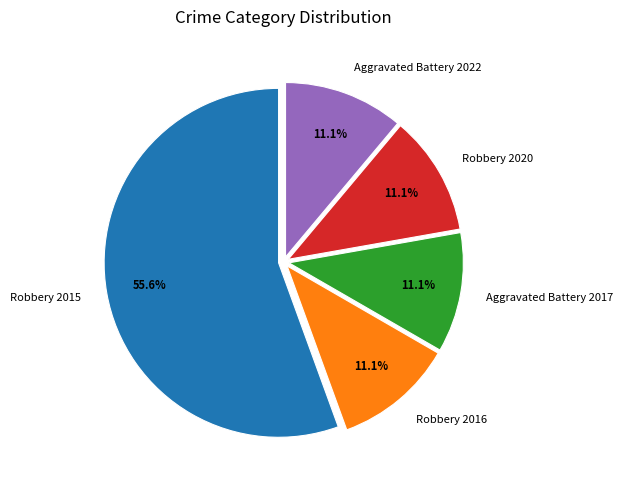

What is the largest slice in the pie chart?

Robbery 2015